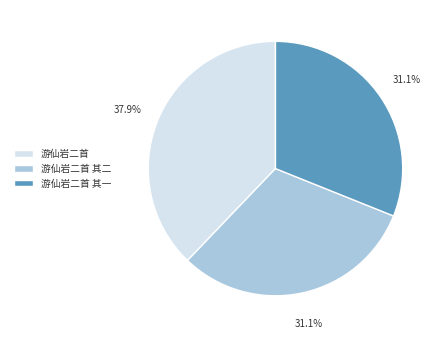

The 游仙岩二首 其一 slice represents 40% of the pie. True or false?

False